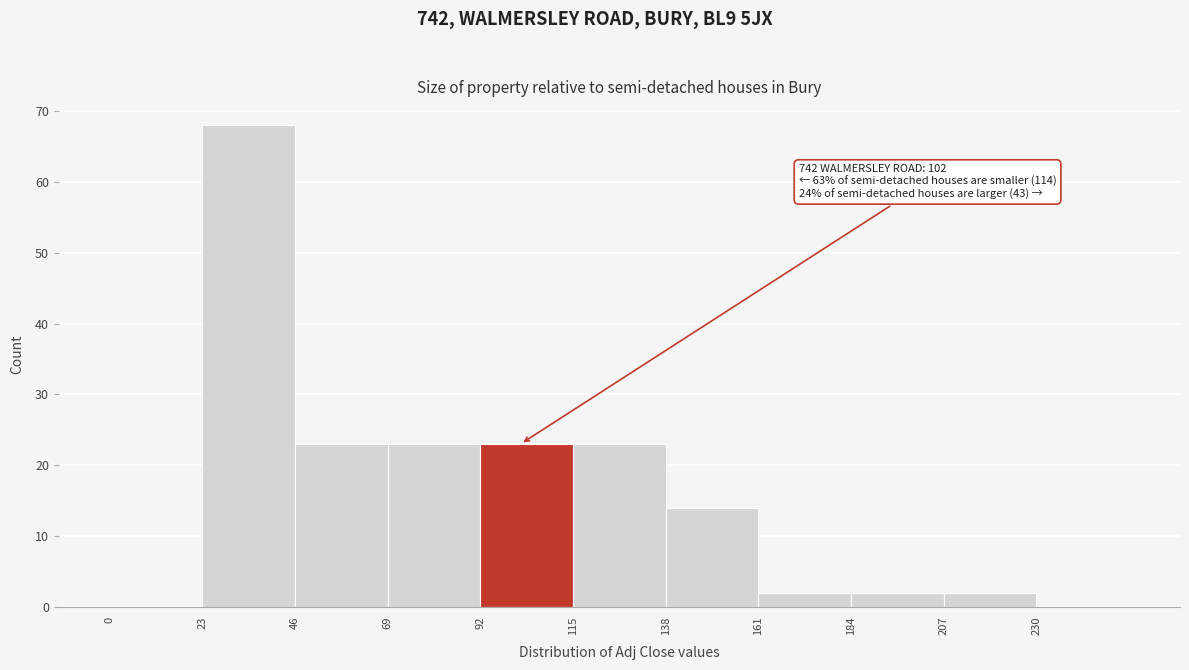

Which range on the x-axis has the tallest bar?

23 to 46